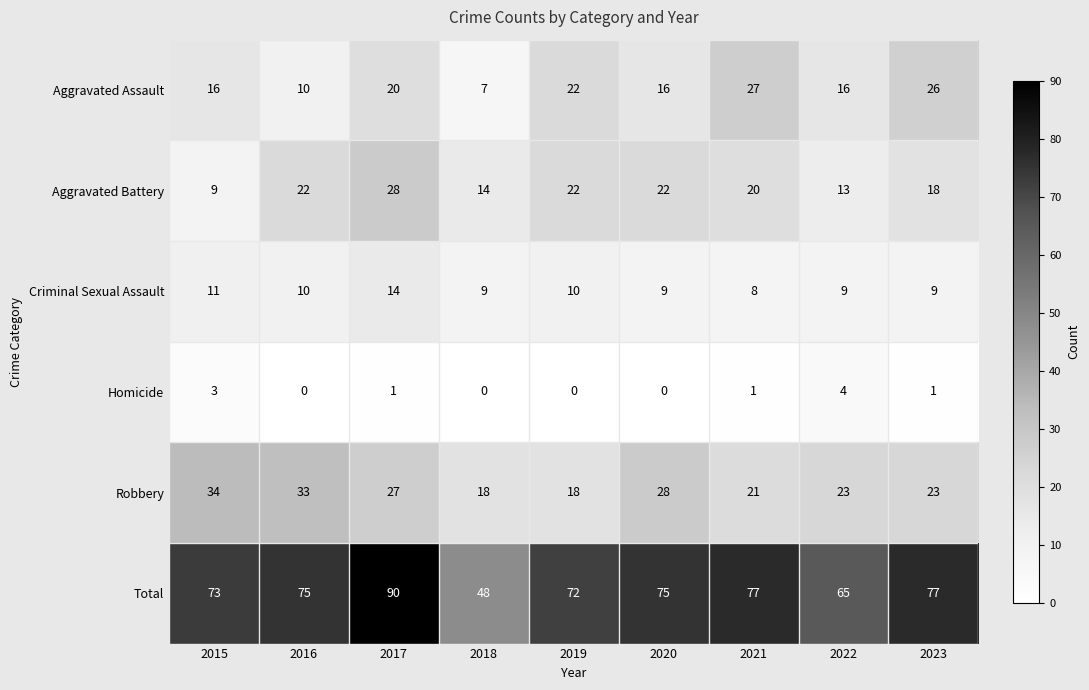

Between 2019 and 2022, which series saw the biggest shift?

Aggravated Battery